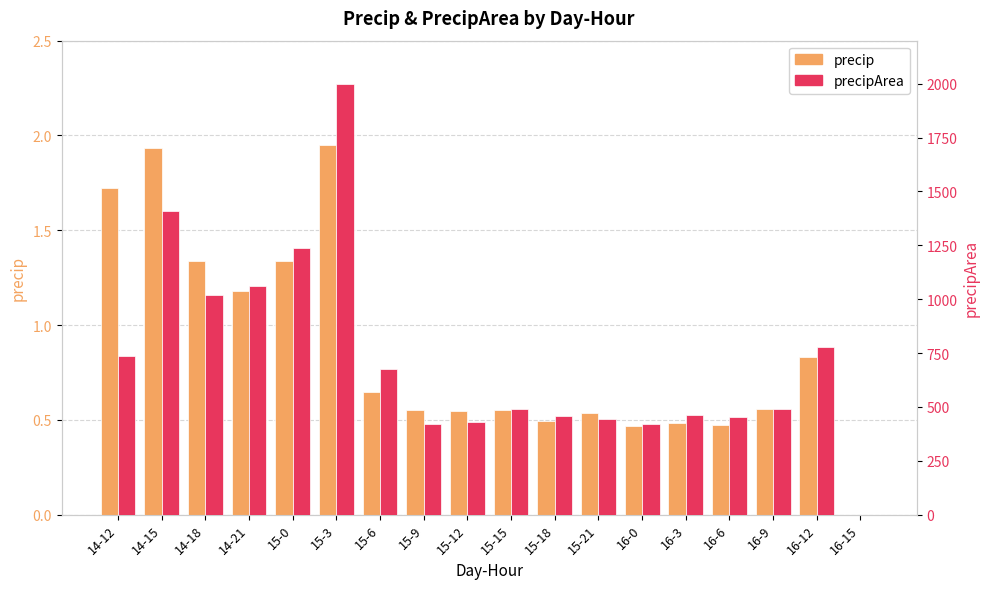

What is the total value across all series at 15-9?

420.6